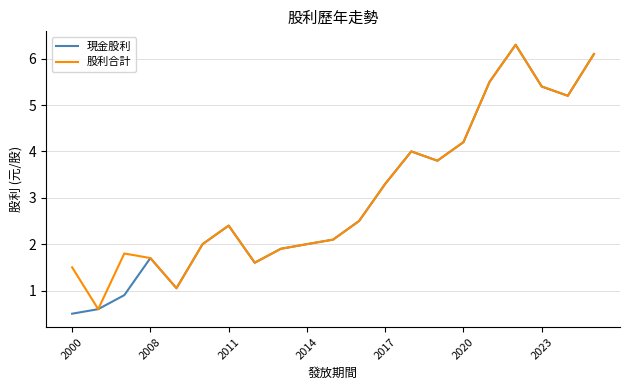

Which series has the widest spread of values?

現金股利